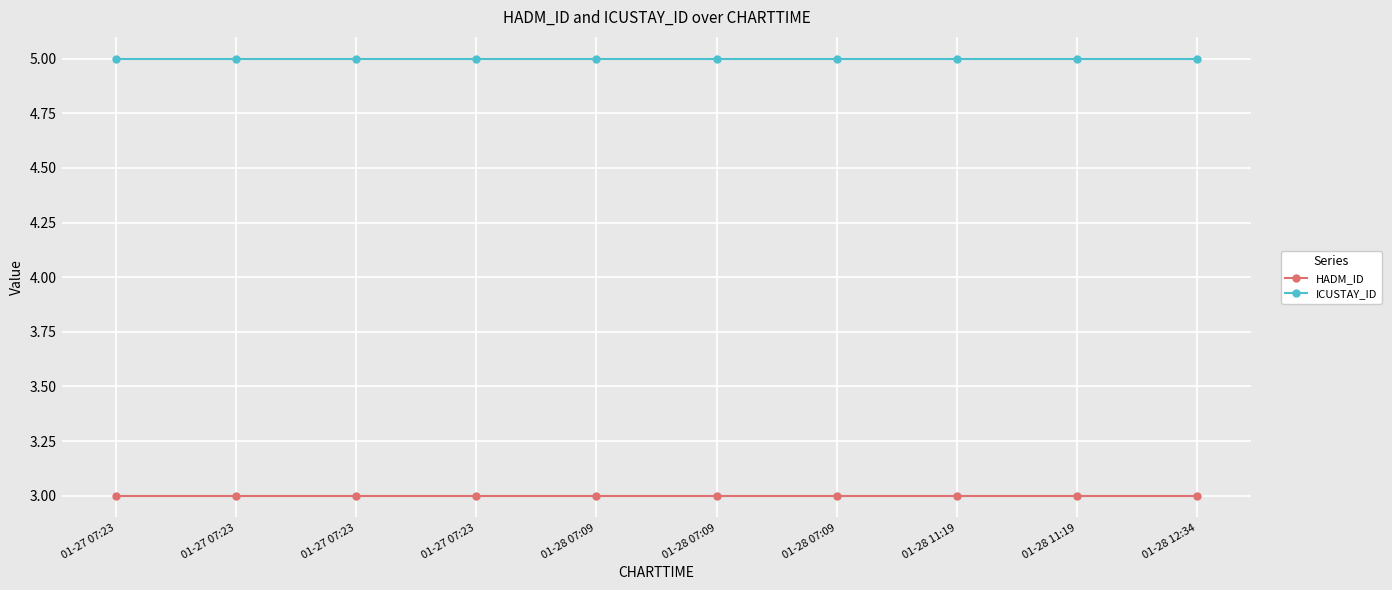

True or false: HADM_ID and ICUSTAY_ID cross at least once.

False